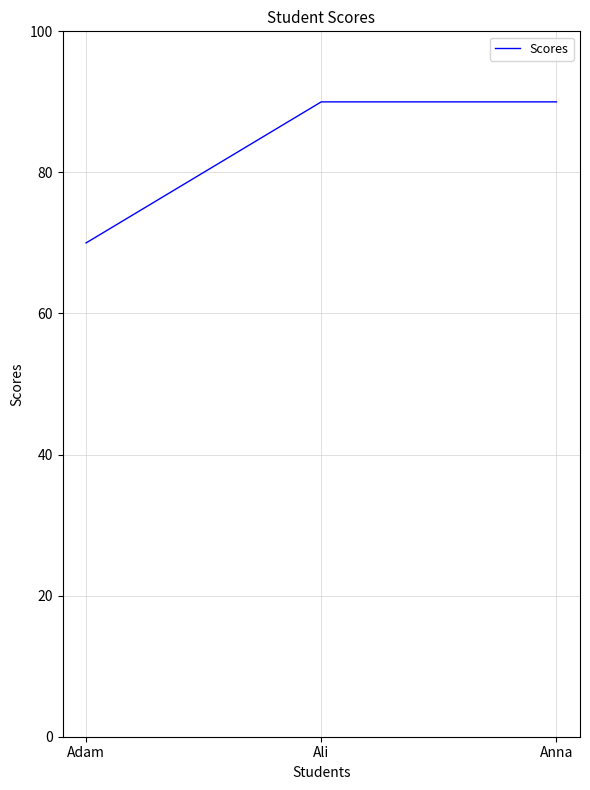

Reading left to right, list all the values displayed in this chart.

70	90	90